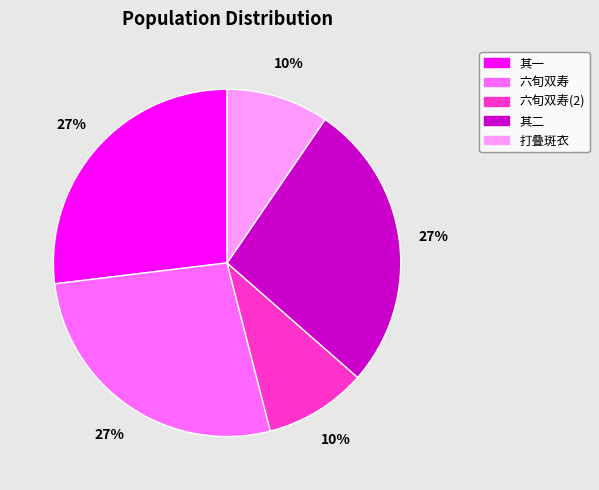

Does any single category account for the majority?

No